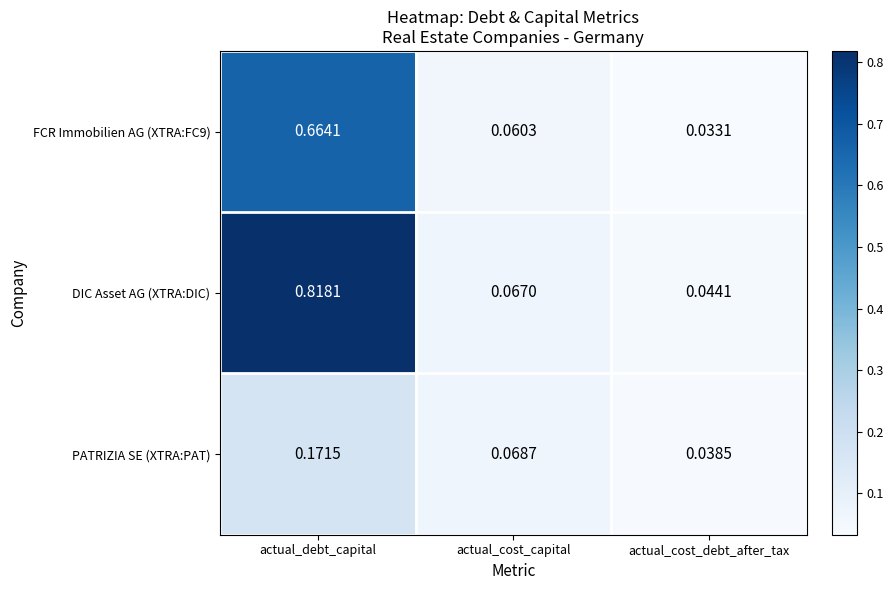

List the series in order of their peak value, lowest first.

PATRIZIA SE (XTRA:PAT), FCR Immobilien AG (XTRA:FC9), DIC Asset AG (XTRA:DIC)